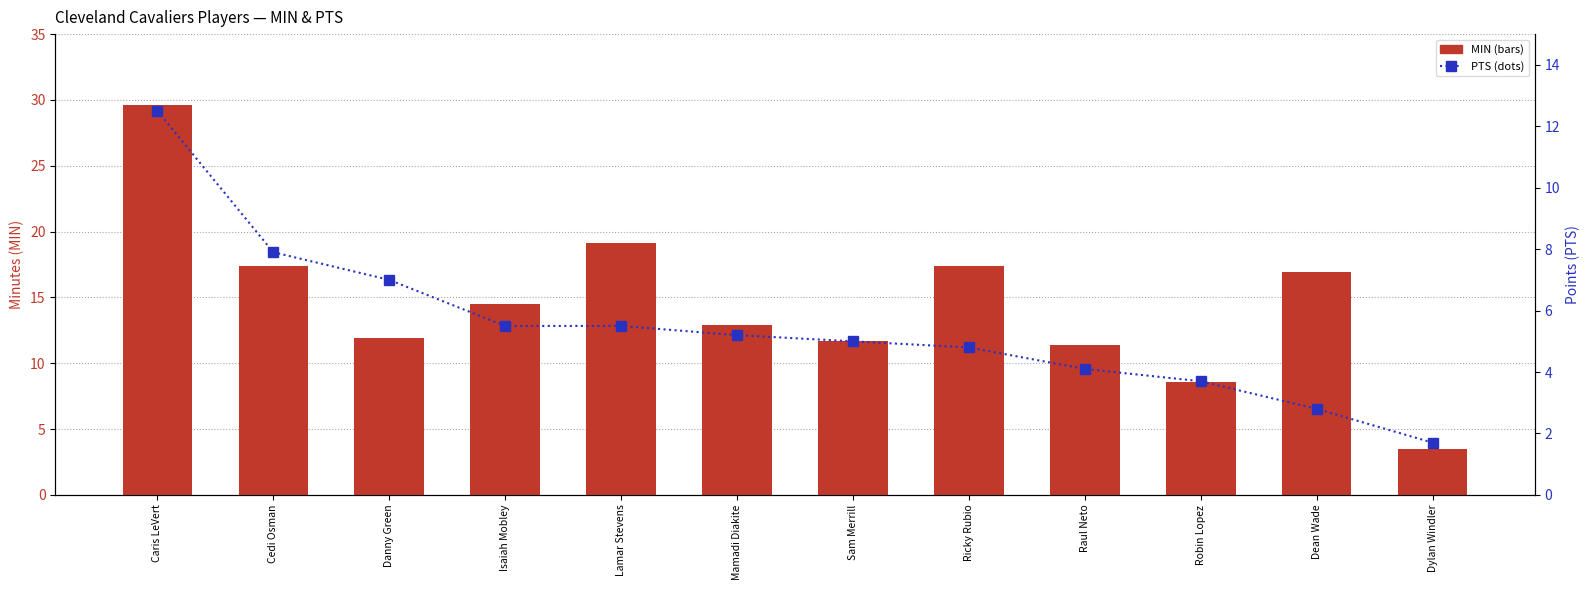

What is the average value of the PTS series?

5.5